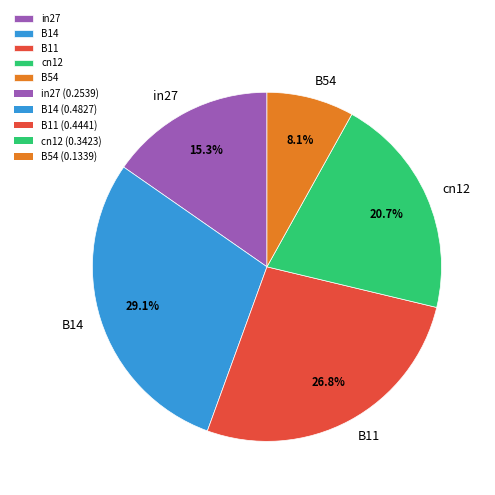

Between in27 and B54, which is larger?

in27